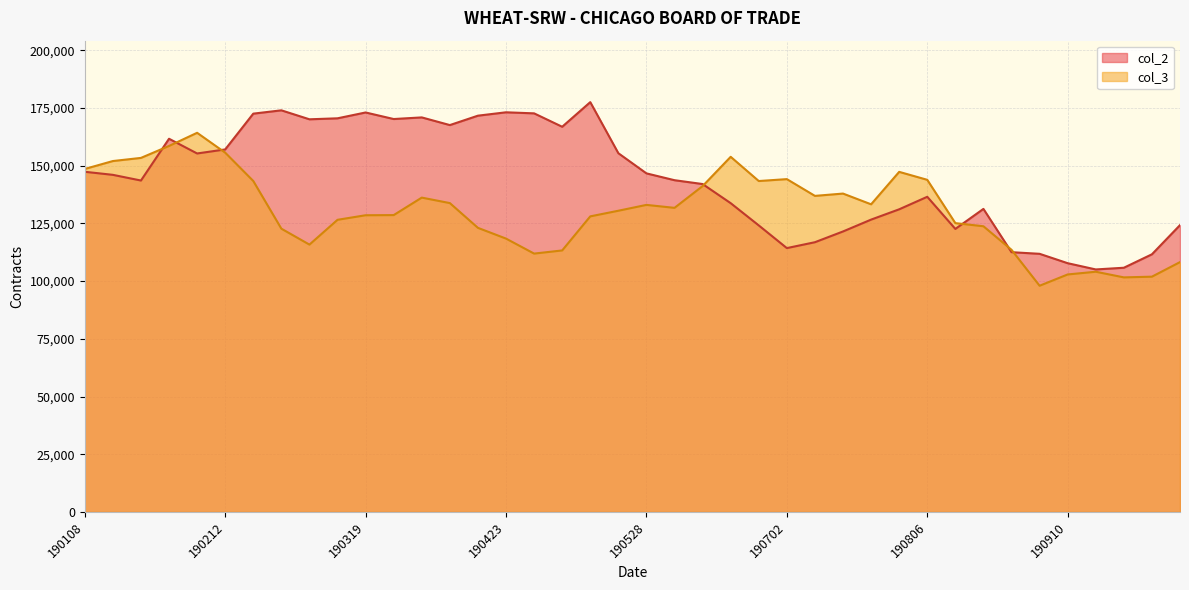

Rank the series at 190903 from lowest to highest value.

col_3, col_2